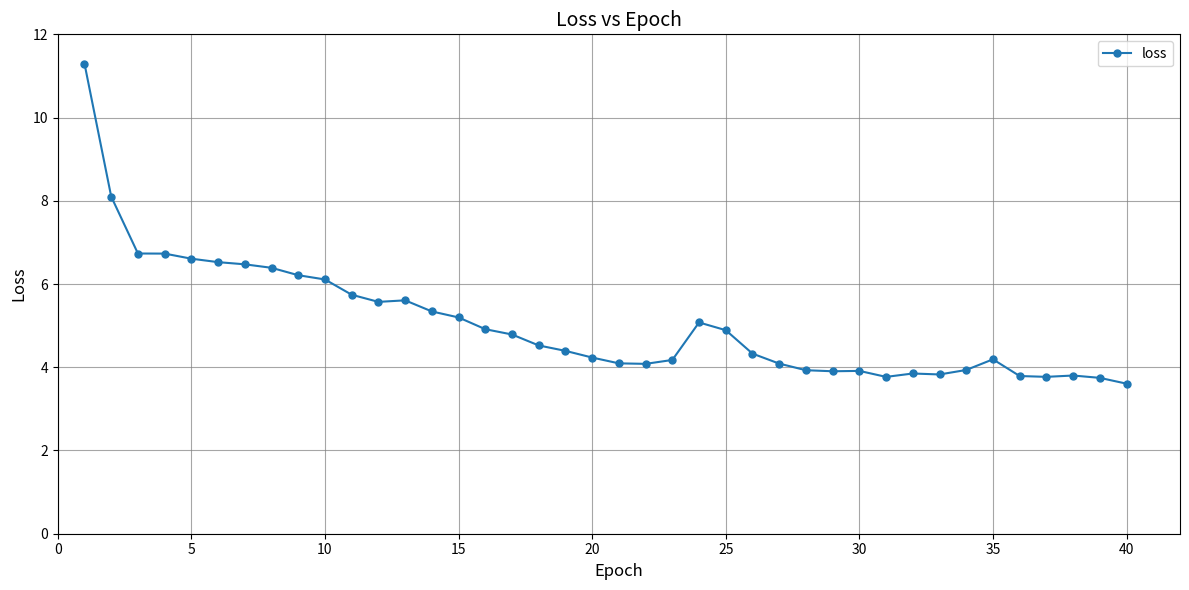

True or false: there are more than 0 points higher than both neighbors.

True